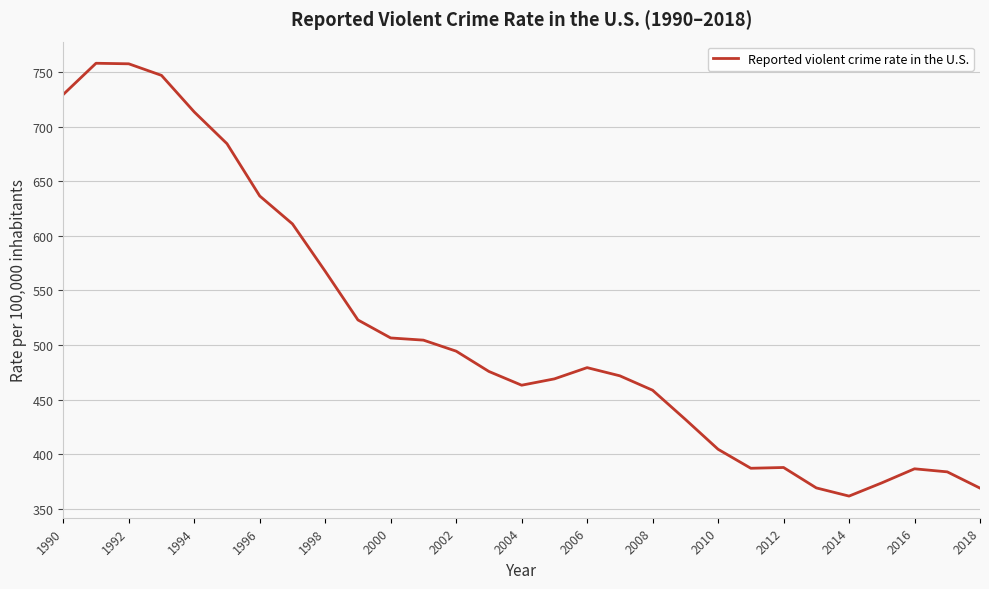

What is the greatest value displayed?

758.2